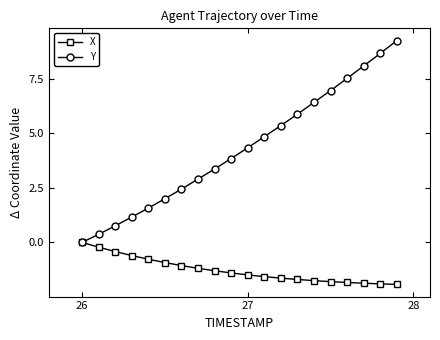

True or false: Y has more than 2 points higher than both neighbors.

False